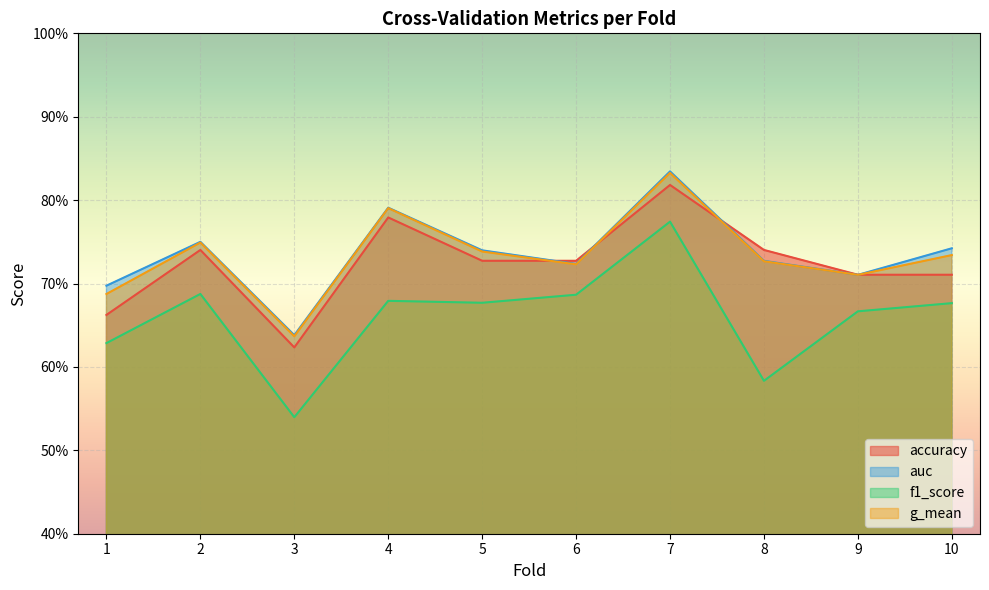

True or false: auc and f1_score intersect in this chart.

False